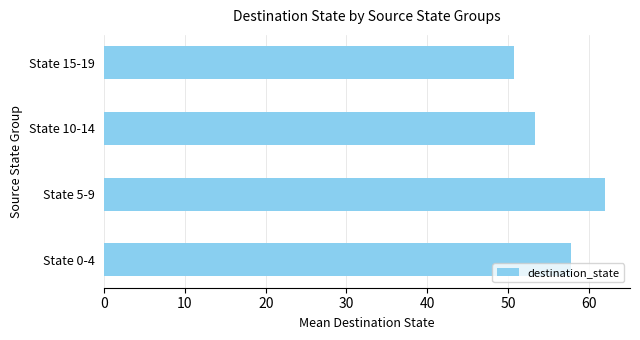

At which category does the chart reach its peak across all series?

State 5-9